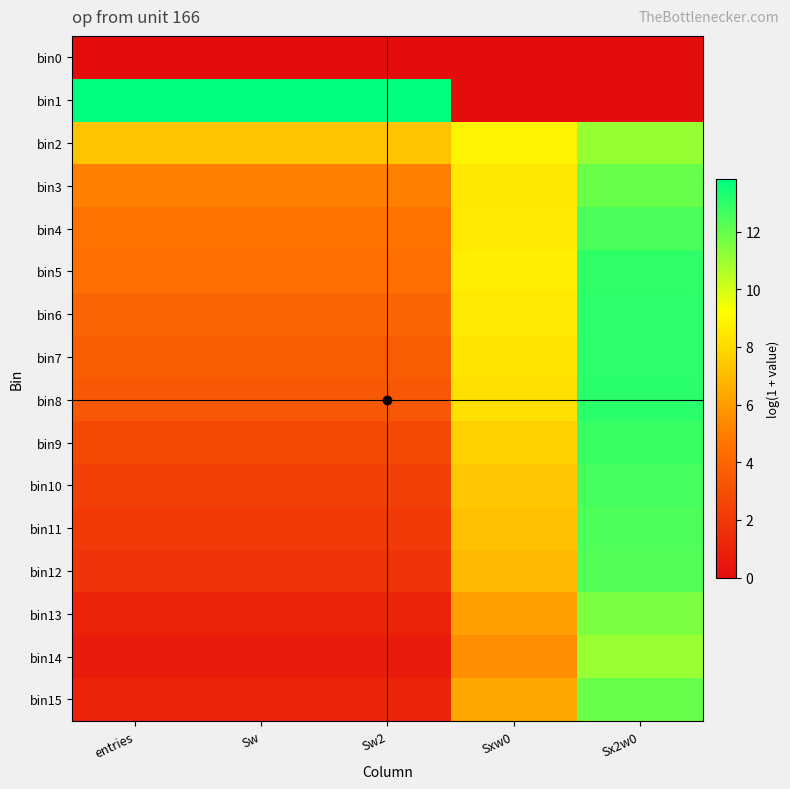

Which series changed the most between entries and Sx2w0?

bin1